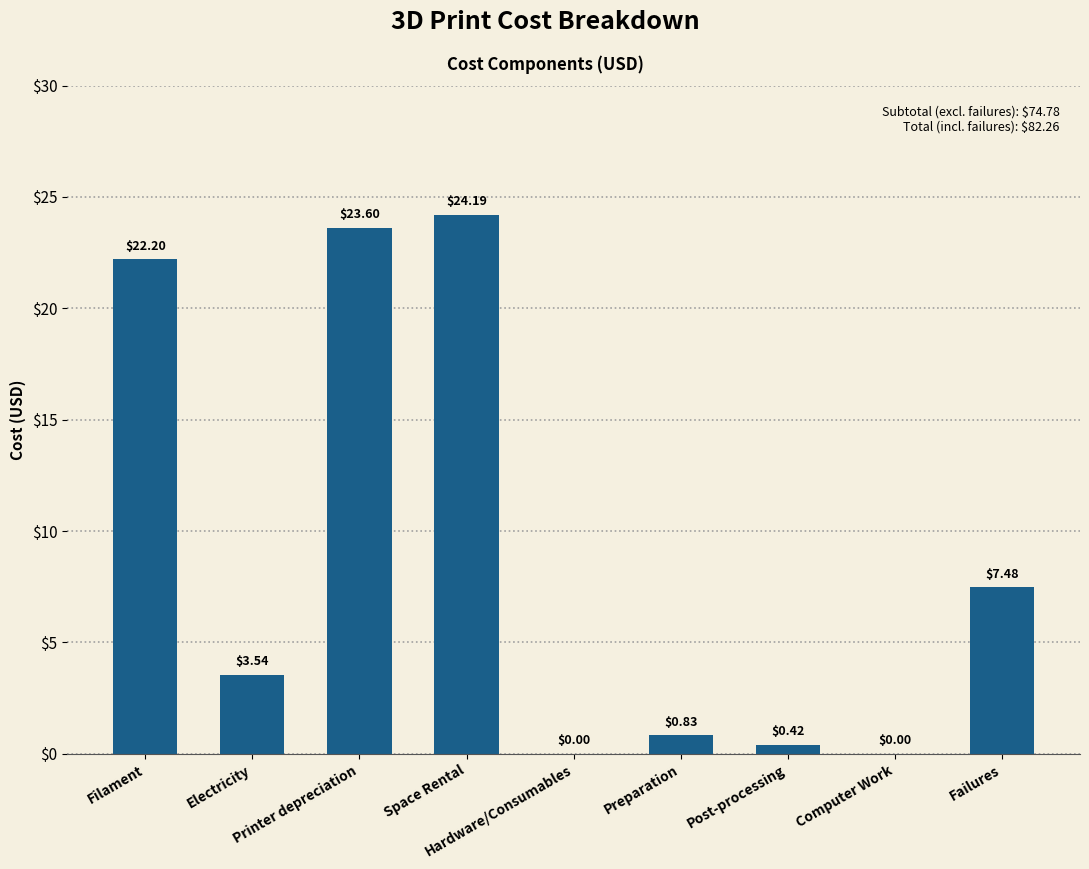

The chart shows a value of 24.2 at Space Rental. True or false?

True